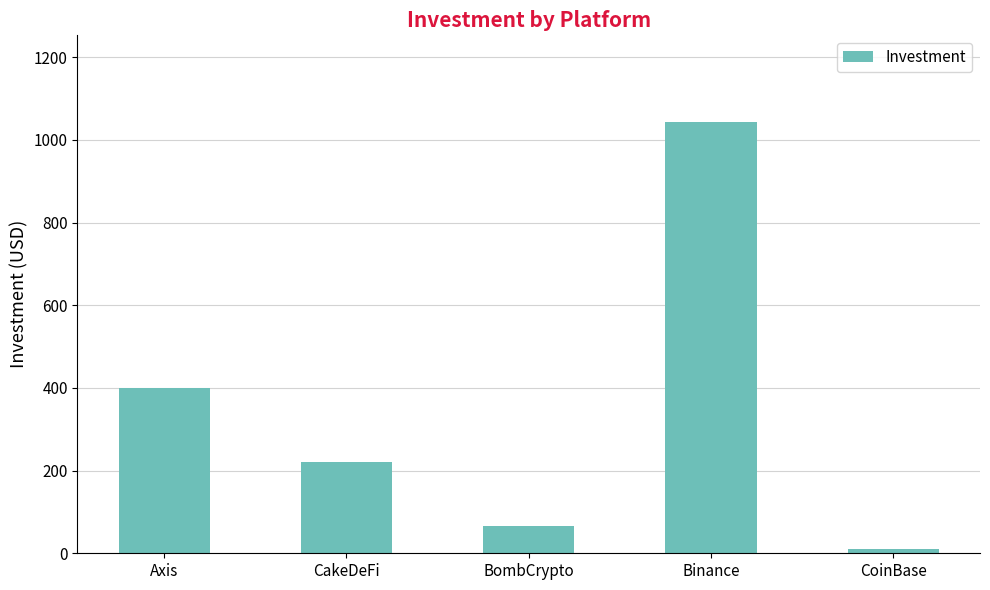

Reading left to right, transcribe all the data shown in this chart.

400	220	65	1044	10